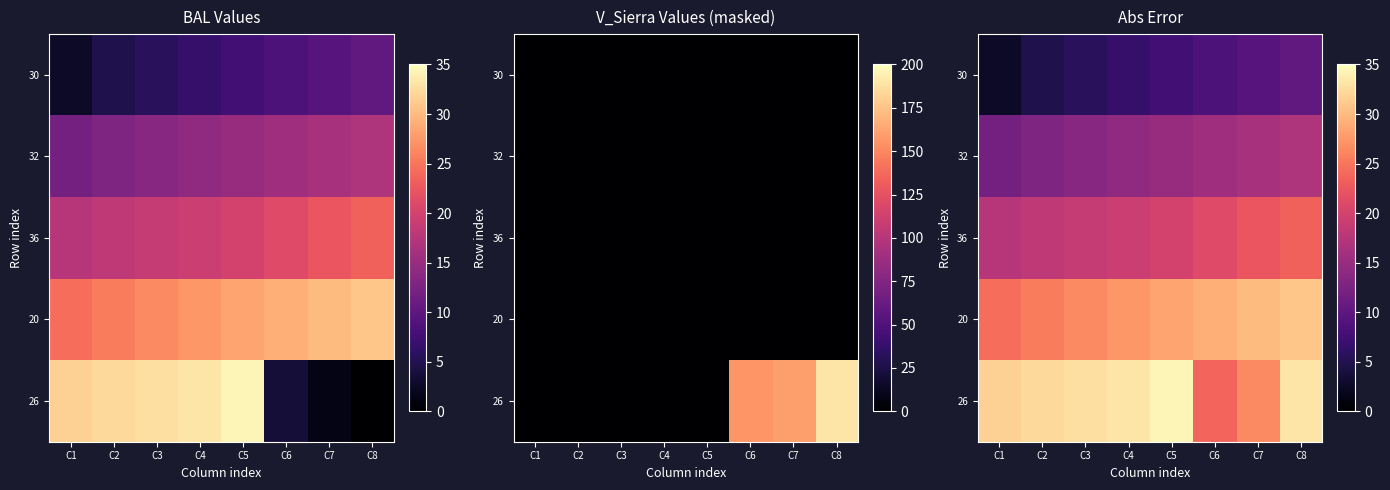

What is the maximum value shown in the chart?

34.4